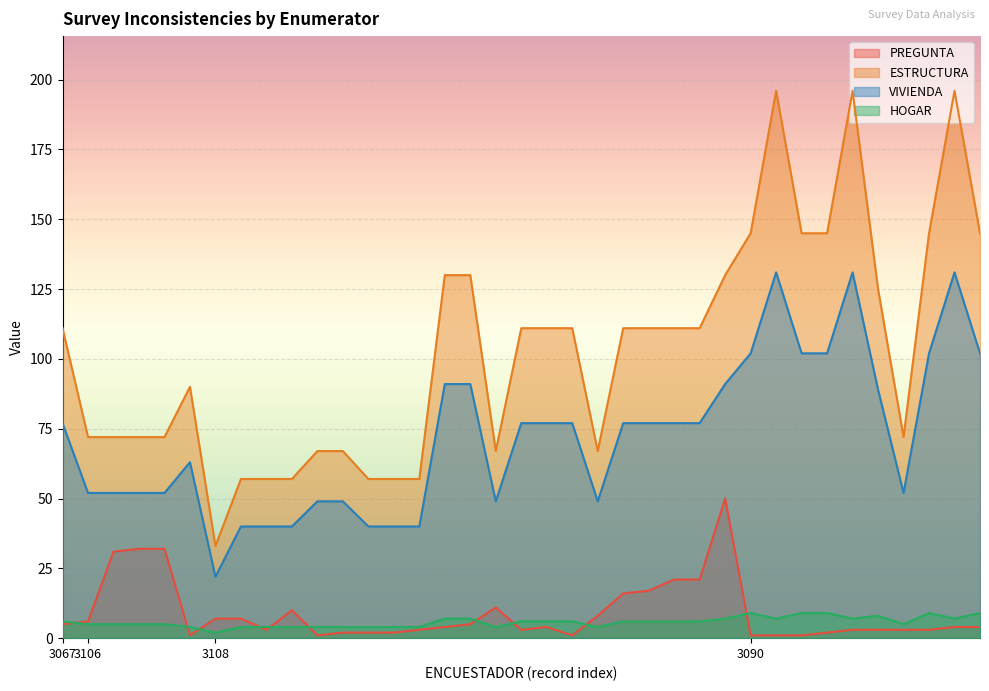

What is the total value across all series at 3067?

199